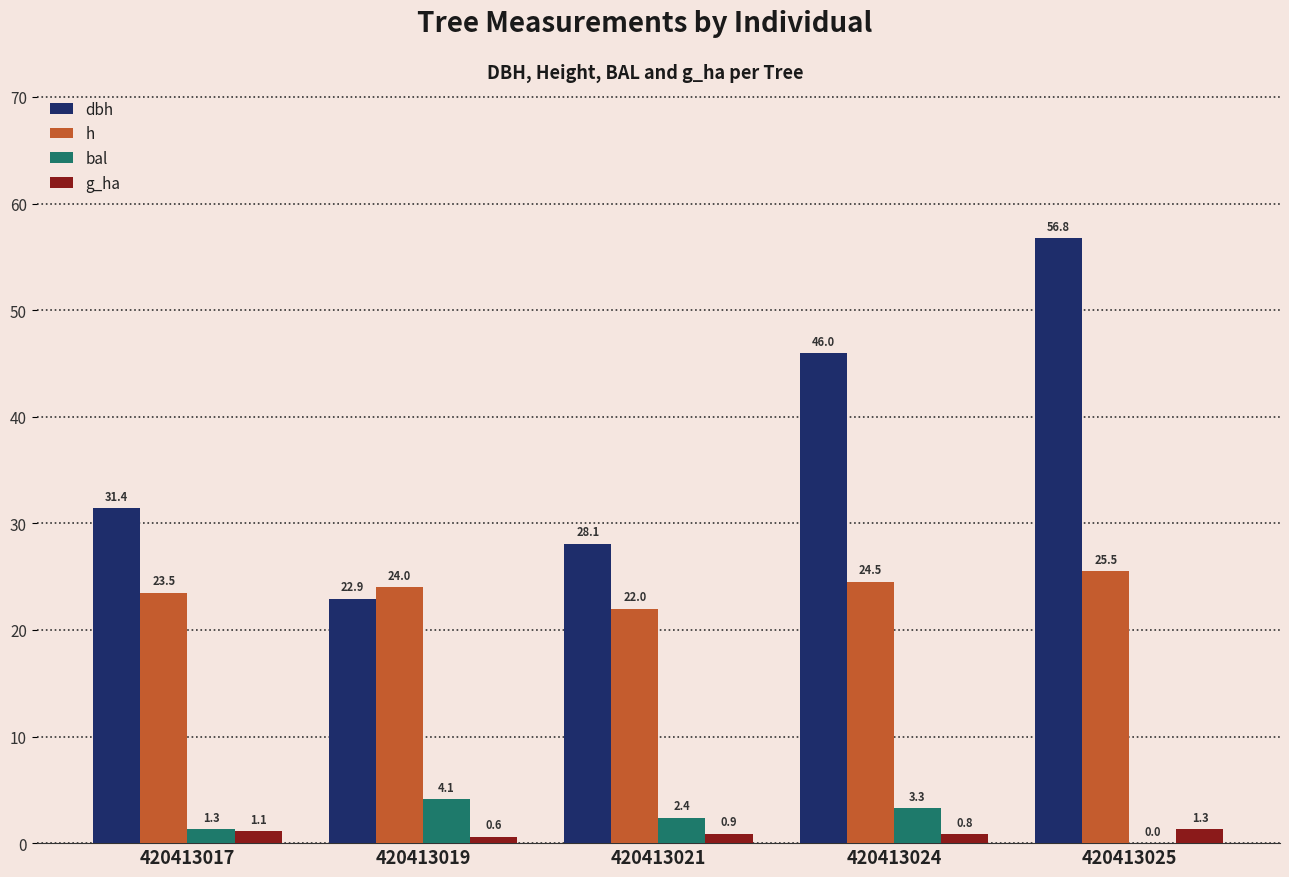

What is the maximum value shown in the chart?

56.8